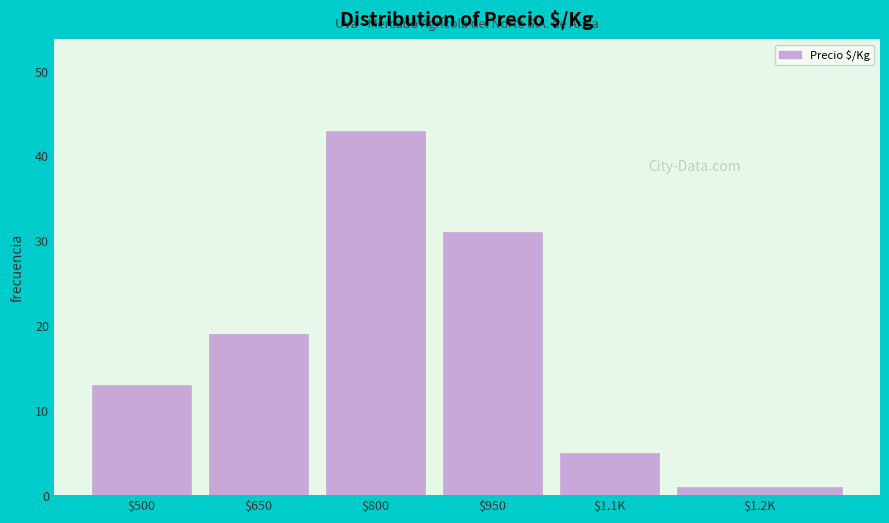

Reading left to right, what are all the values shown in this chart?

13	19	43	31	5	1